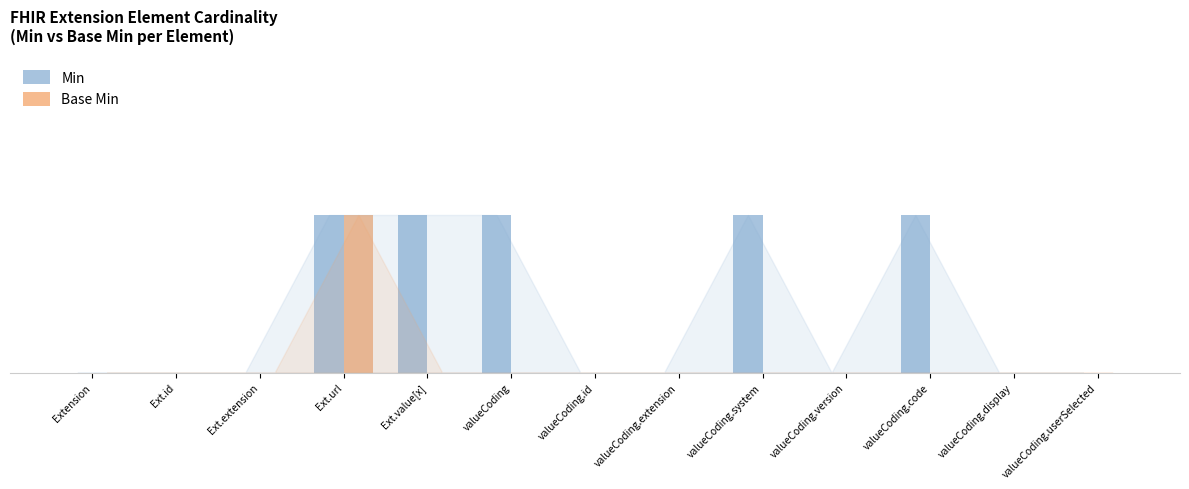

What is the label of the 2nd bar from the right?

valueCoding.display